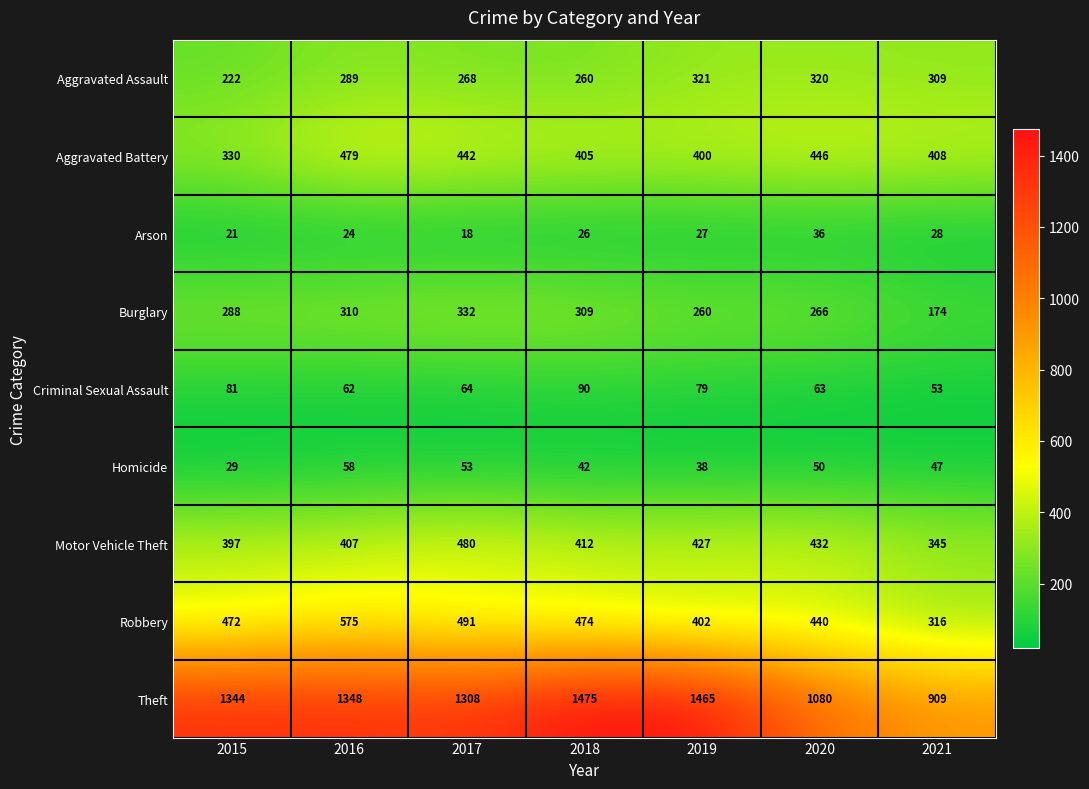

Rank the categories by Burglary value from lowest to highest.

2021, 2019, 2020, 2015, 2018, 2016, 2017